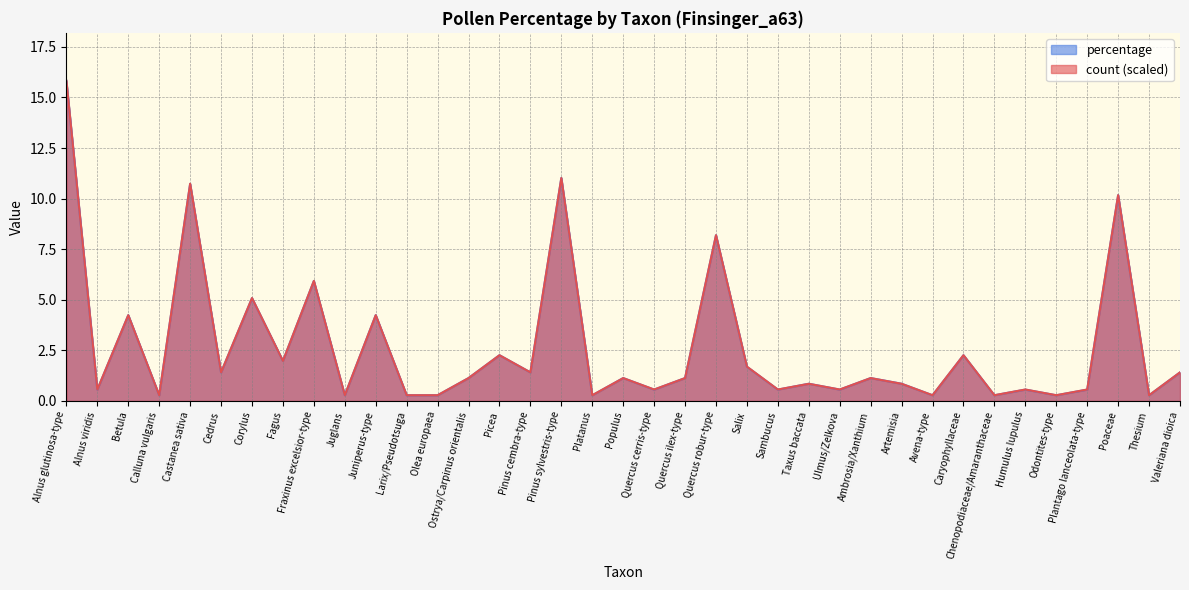

How many values in the percentage series are below 1?

17